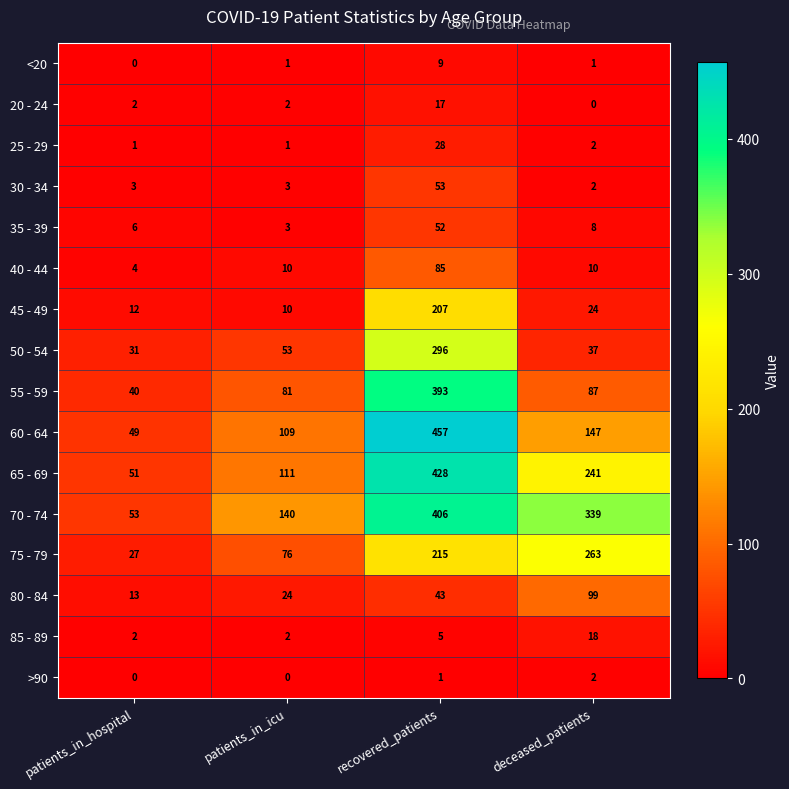

Rank the categories by 60 - 64 value from highest to lowest.

recovered_patients, deceased_patients, patients_in_icu, patients_in_hospital